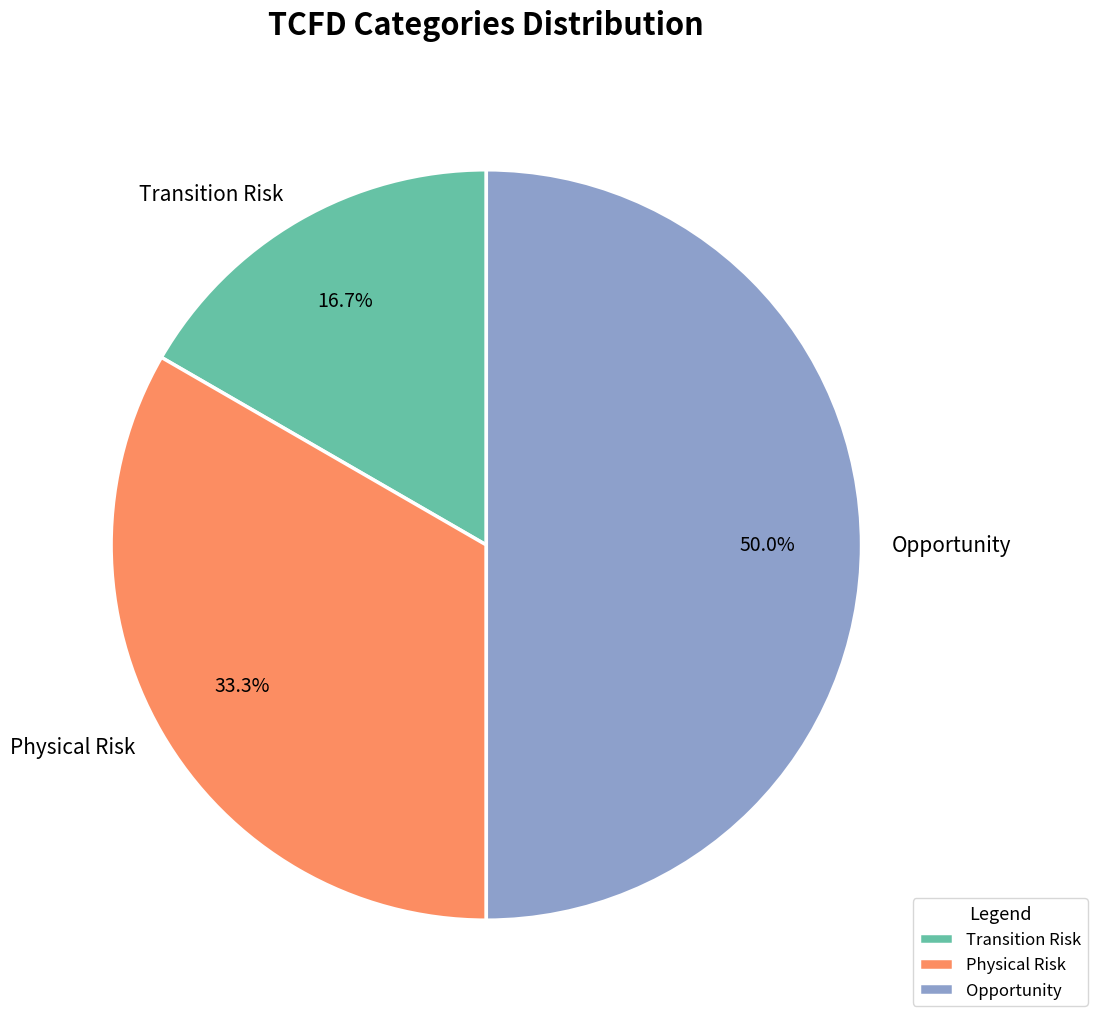

The Physical Risk slice represents 24% of the pie. True or false?

False